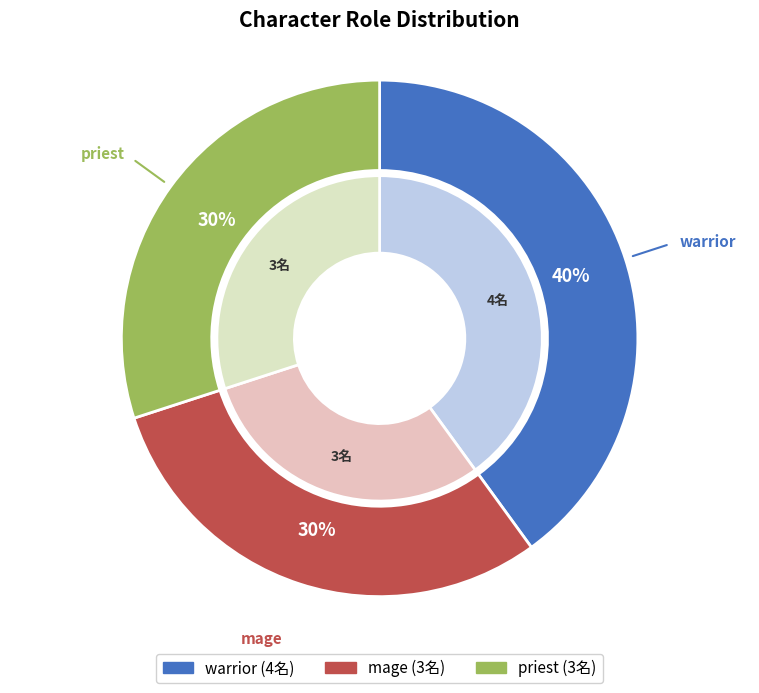

Approximately how many times larger is the value at mage compared to priest?

1.0